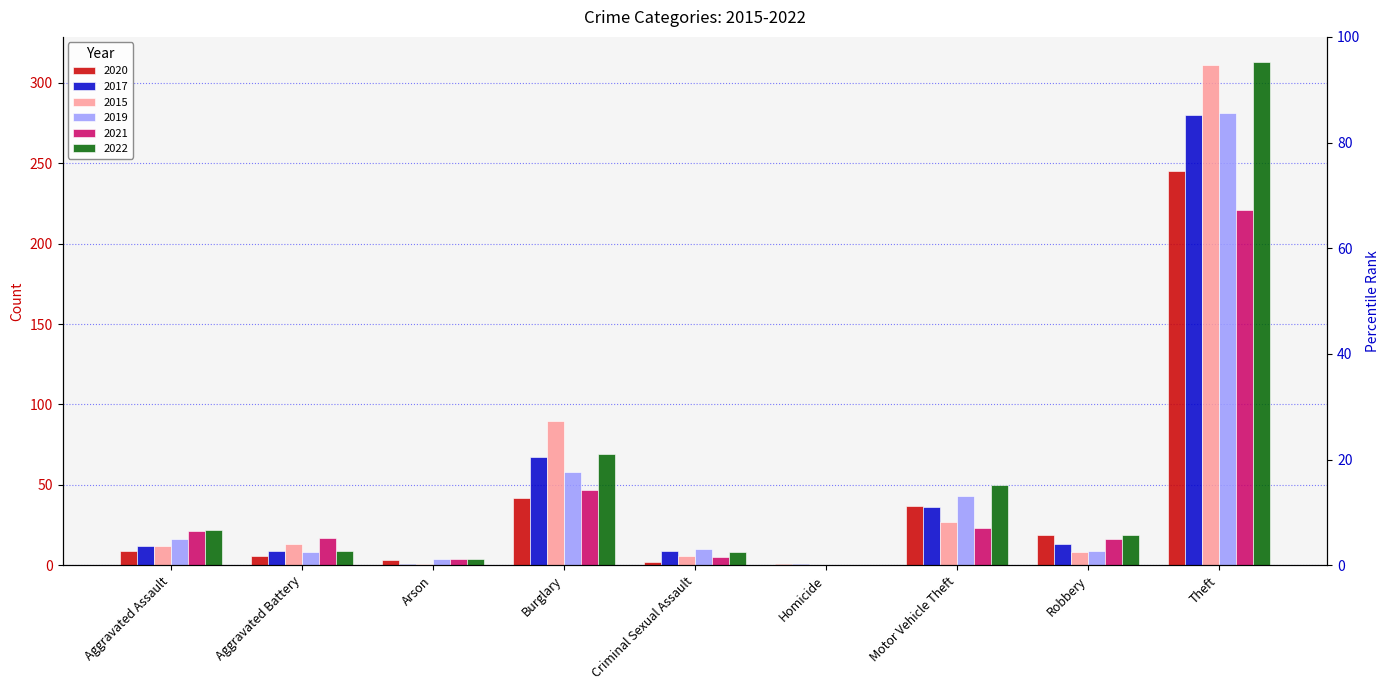

What is the sum of the 2021 values at Aggravated Assault and Criminal Sexual Assault?

26